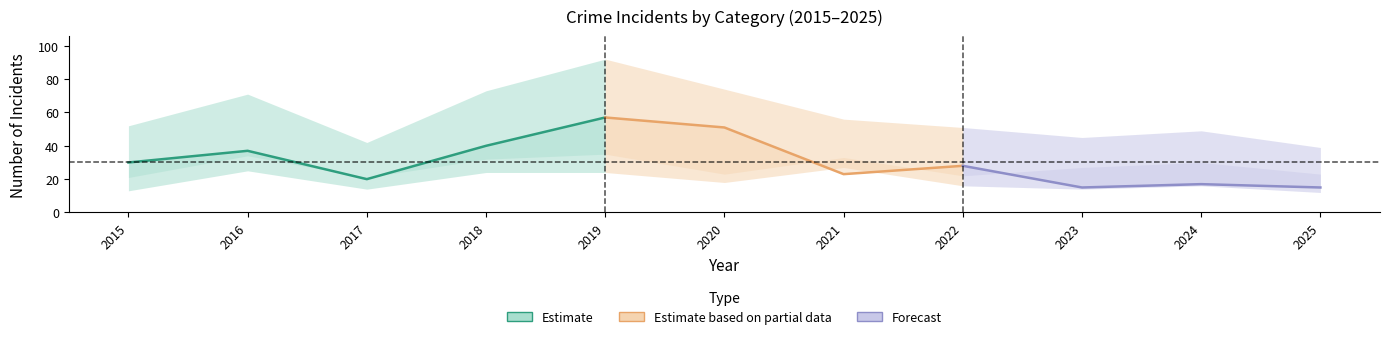

Rank the categories by Theft value from highest to lowest.

2019, 2020, 2018, 2016, 2015, 2022, 2021, 2017, 2024, 2023, 2025